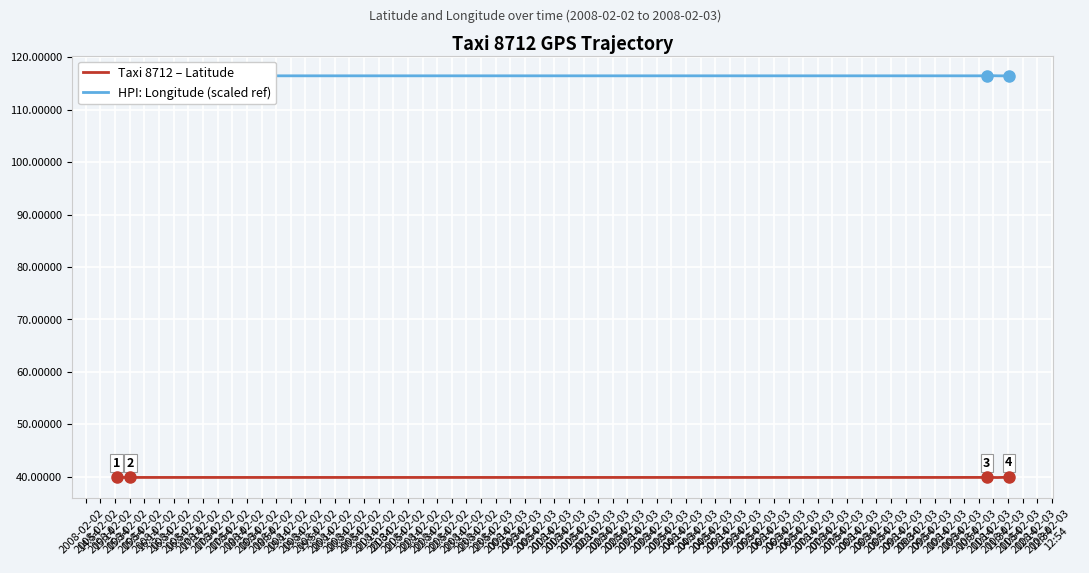

The HPI: Longitude (scaled ref) series shows 161.4 at 2008-02-02
19:14. True or false?

False